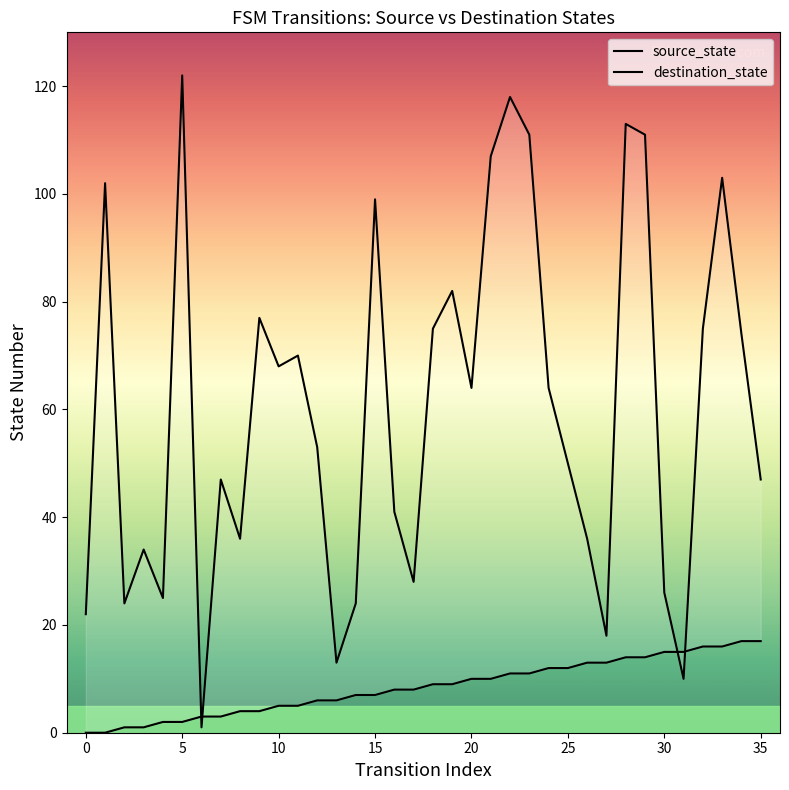

At which category is the sum across all series the highest?

22